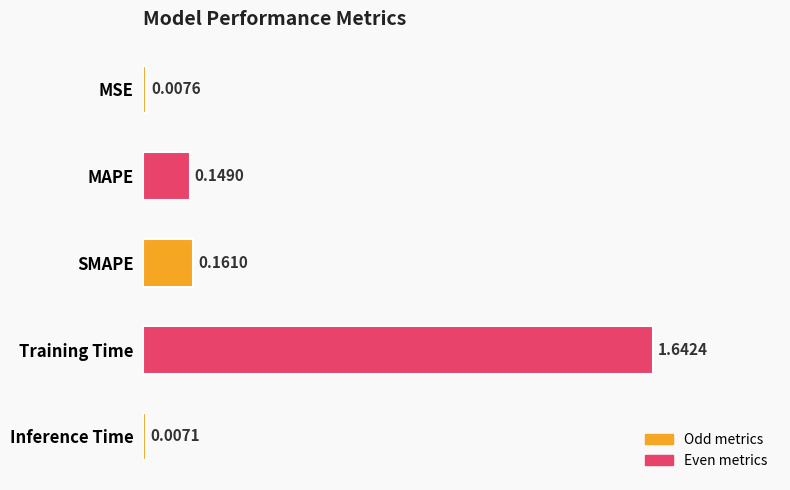

List the labels in order of value, largest first.

Training Time, SMAPE, MAPE, MSE, Inference Time